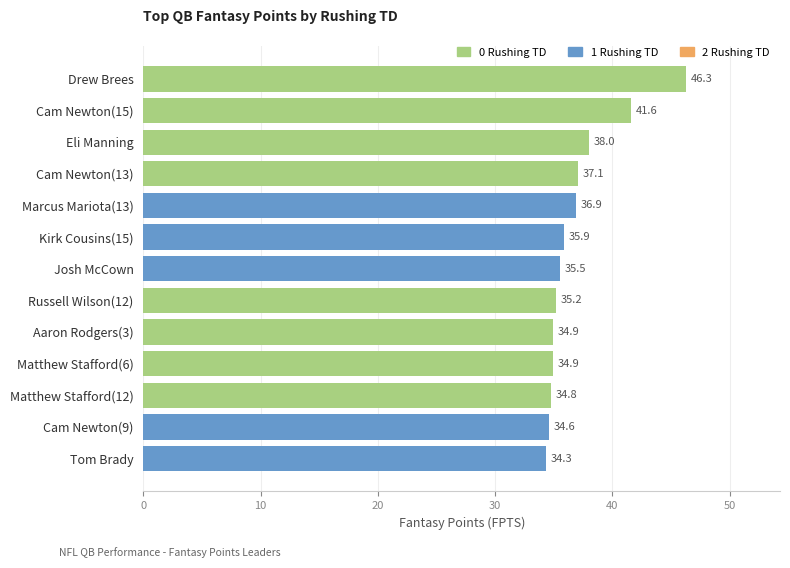

Does the chart contain any negative values?

No